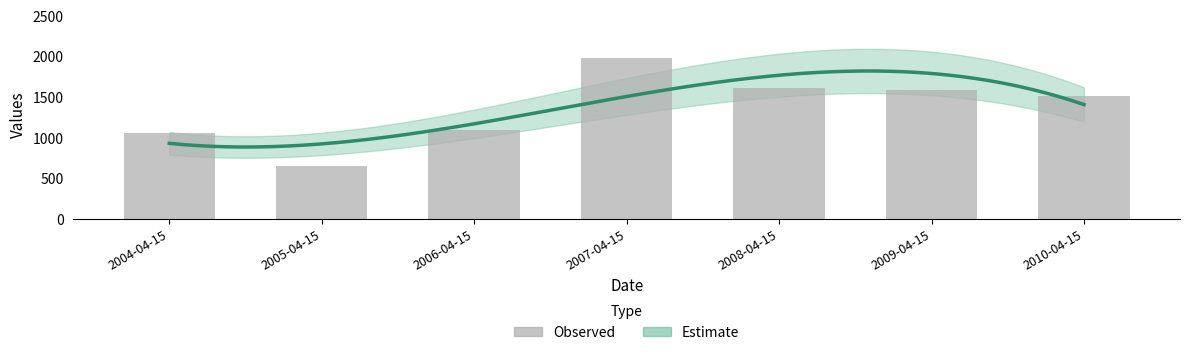

Reading left to right, what are all the values shown in this chart?

1057.2	649.9	1092.8	1981.8	1609.1	1582.5	1518.1